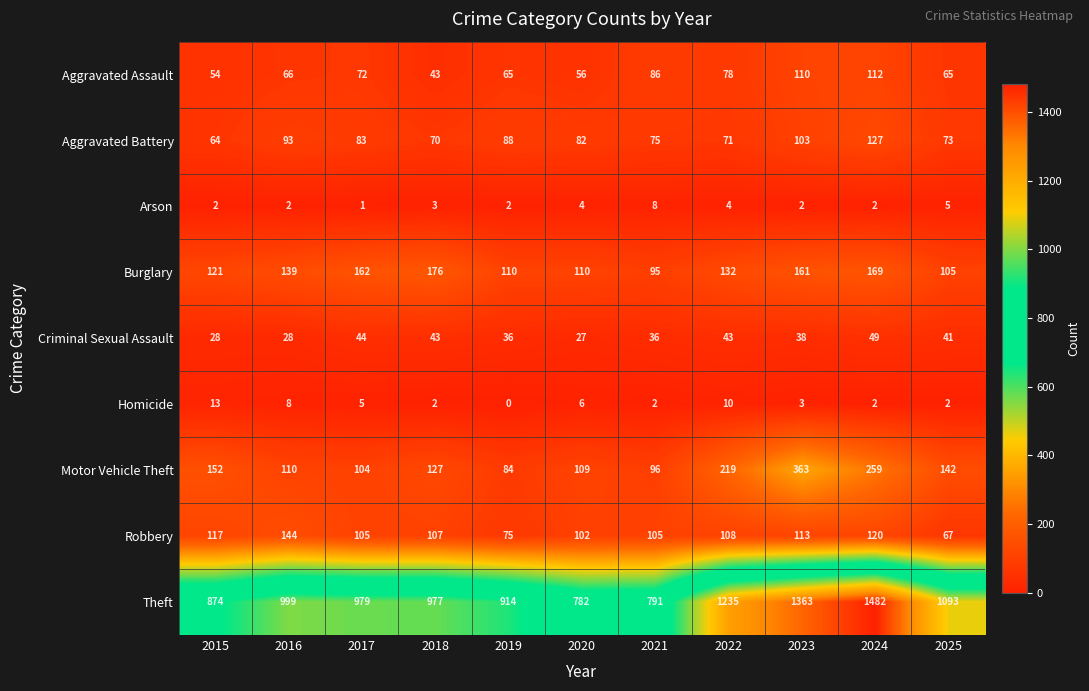

List the series in order of their peak value, highest first.

Theft, Motor Vehicle Theft, Burglary, Robbery, Aggravated Battery, Aggravated Assault, Criminal Sexual Assault, Homicide, Arson